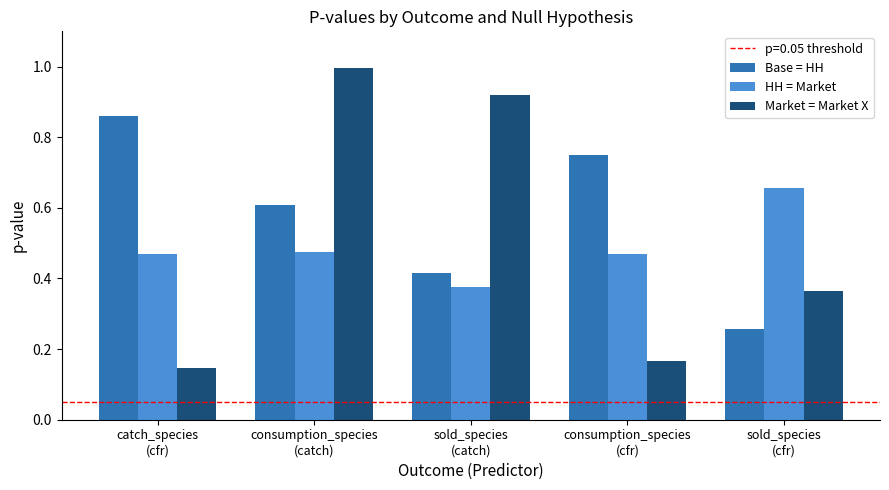

What is the difference between the maximum and minimum values in the Base = HH series?

0.6